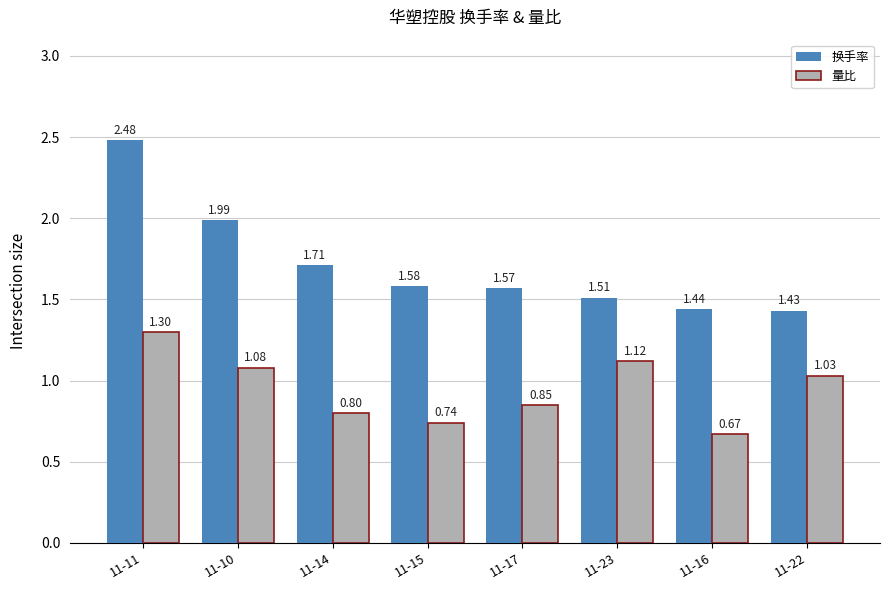

Which series has the largest range (max minus min)?

换手率